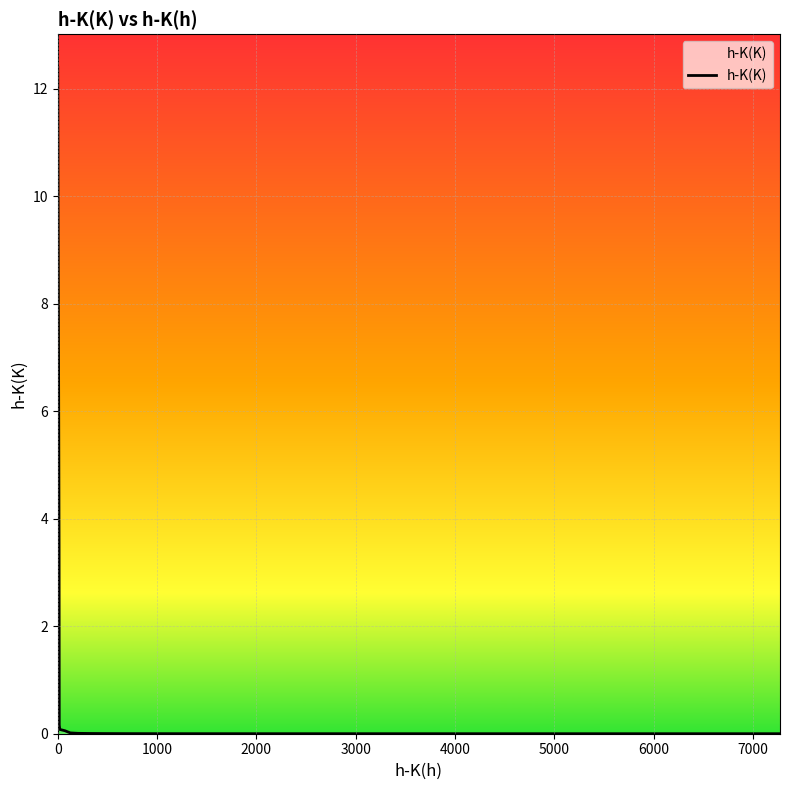

What is the maximum value shown in the chart?

12.4